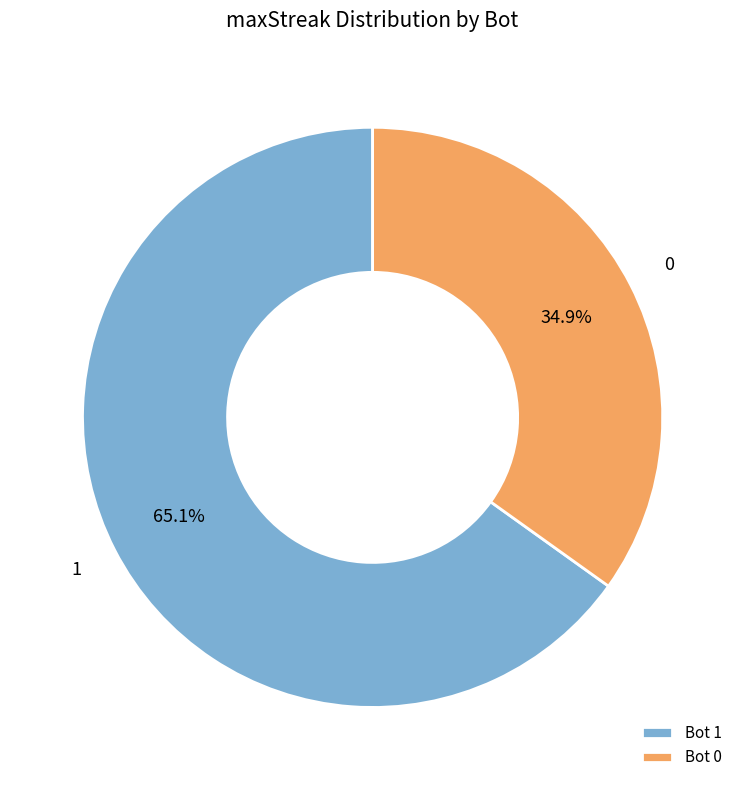

How much of the chart is everything except Bot 0?

65.1%